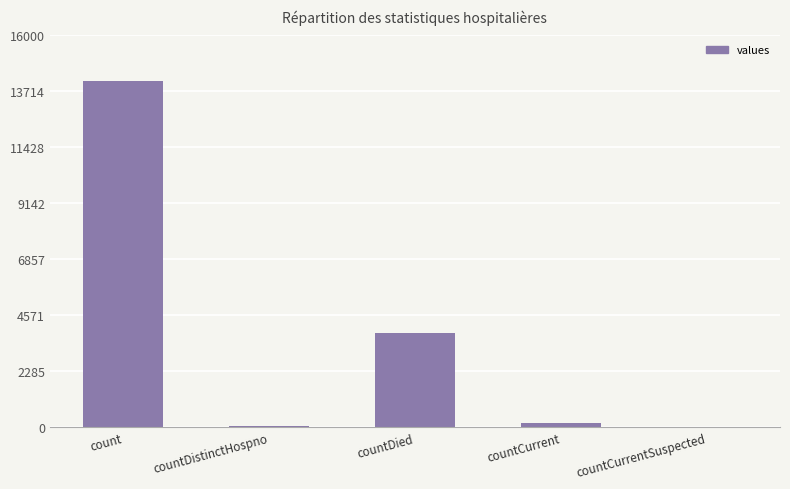

True or false: the data shows 14137 at count.

True